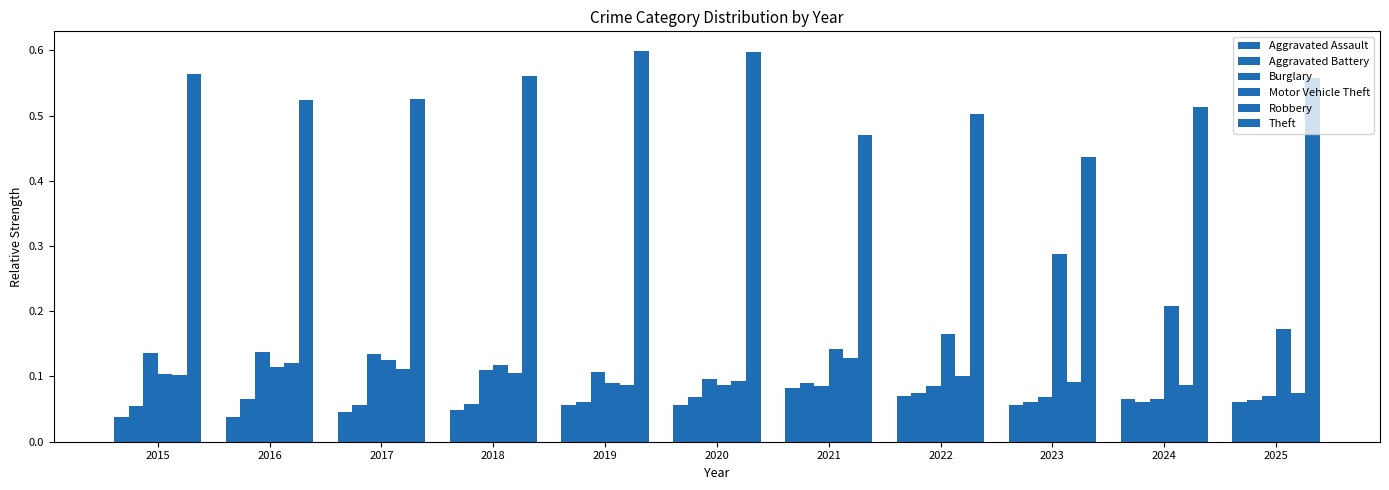

Is the value of Aggravated Battery at 2020 greater than the value of Burglary at 2019?

No